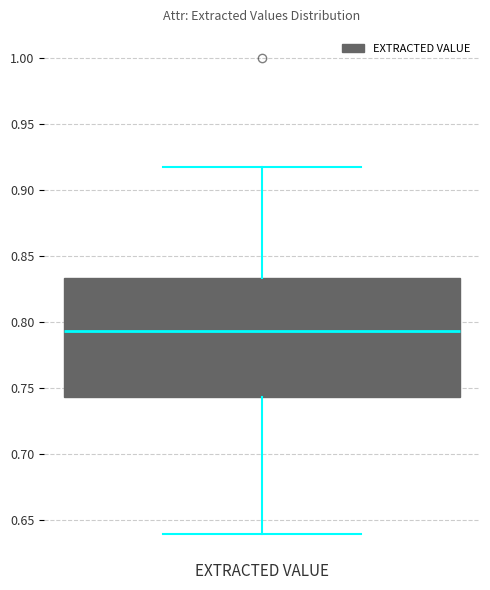

Transcribe this box plot: give where the median line is, the range the box spans, and where the two whiskers end, as read against the y-axis. The values are not printed on the chart, so give them approximately, as read against the axis.

median 0.795, box 0.745 to 0.835, whiskers 0.640 to 0.915